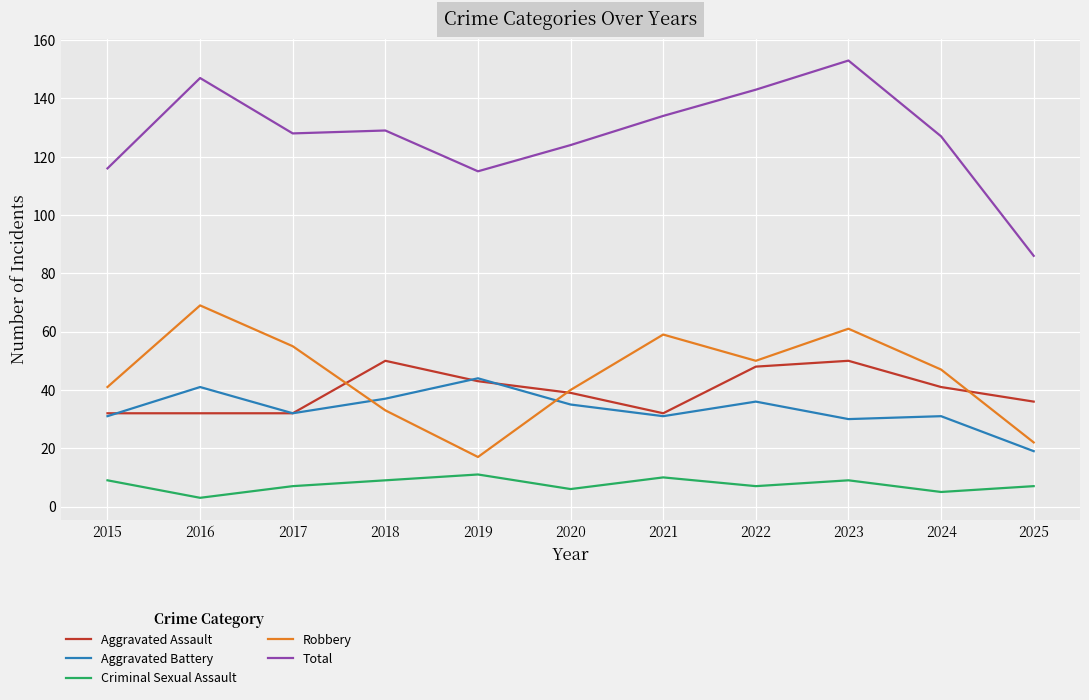

Count the number of categories in the chart.

11